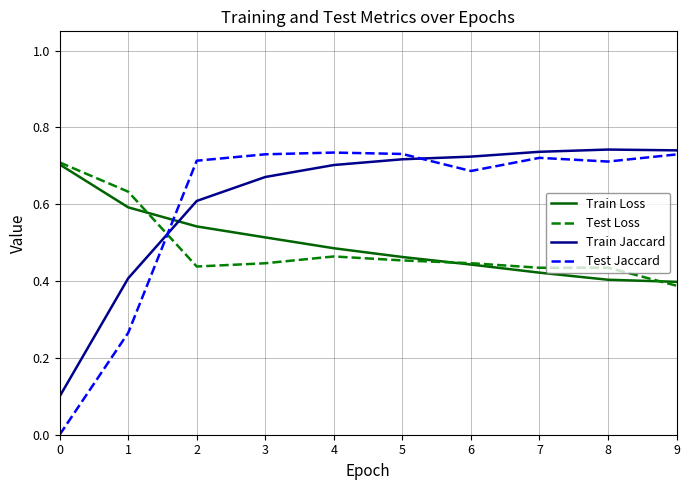

Which series has the largest total across all categories?

Train Jaccard